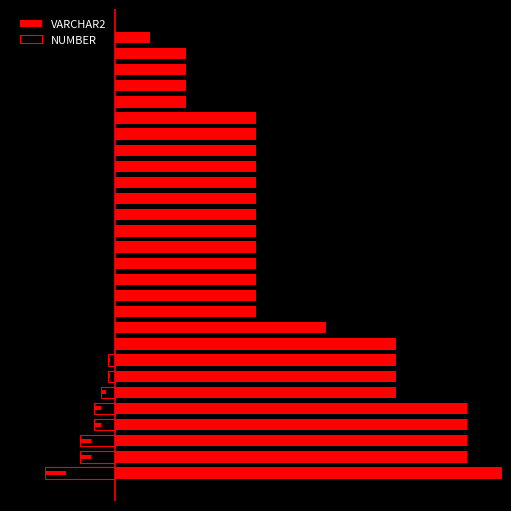

Which series has the largest total across all categories?

VARCHAR2